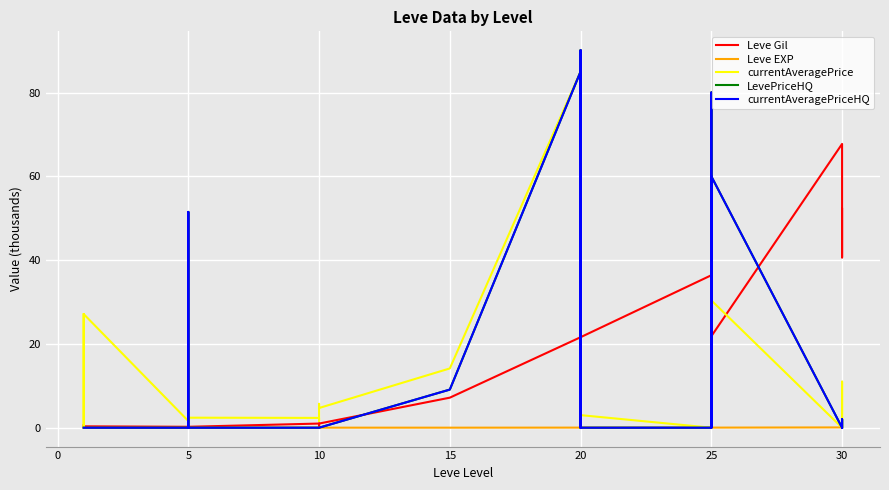

What is the average value of the currentAveragePrice series?

17.7